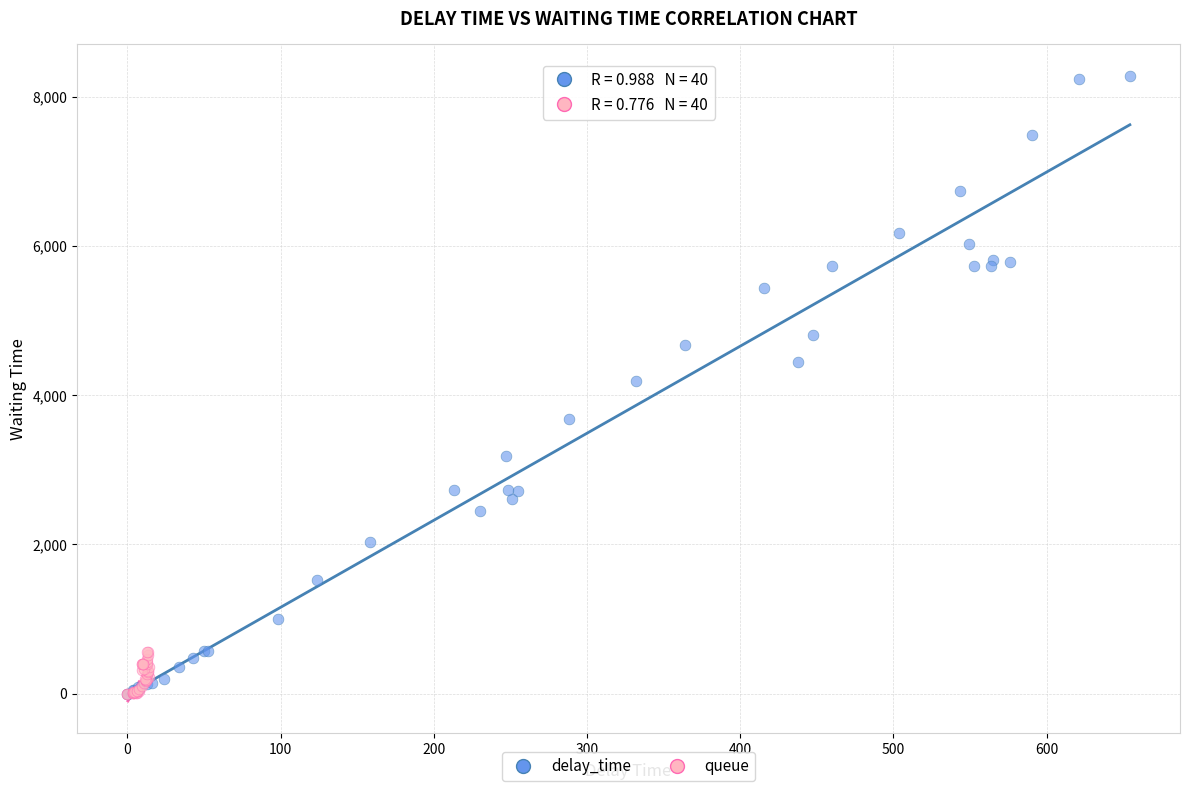

Which series has the widest spread of Y values?

delay_time